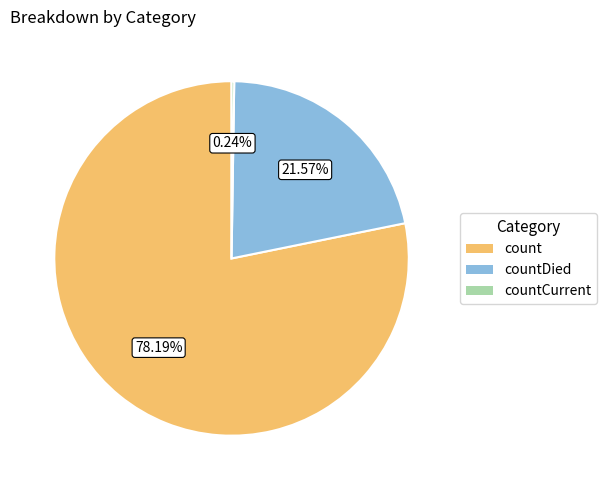

Which slice is the largest?

count